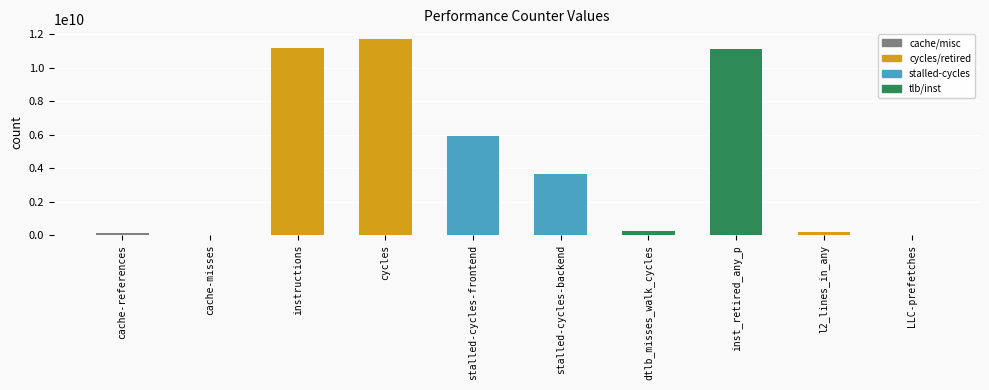

What is the maximum value shown in the chart?

11711801978